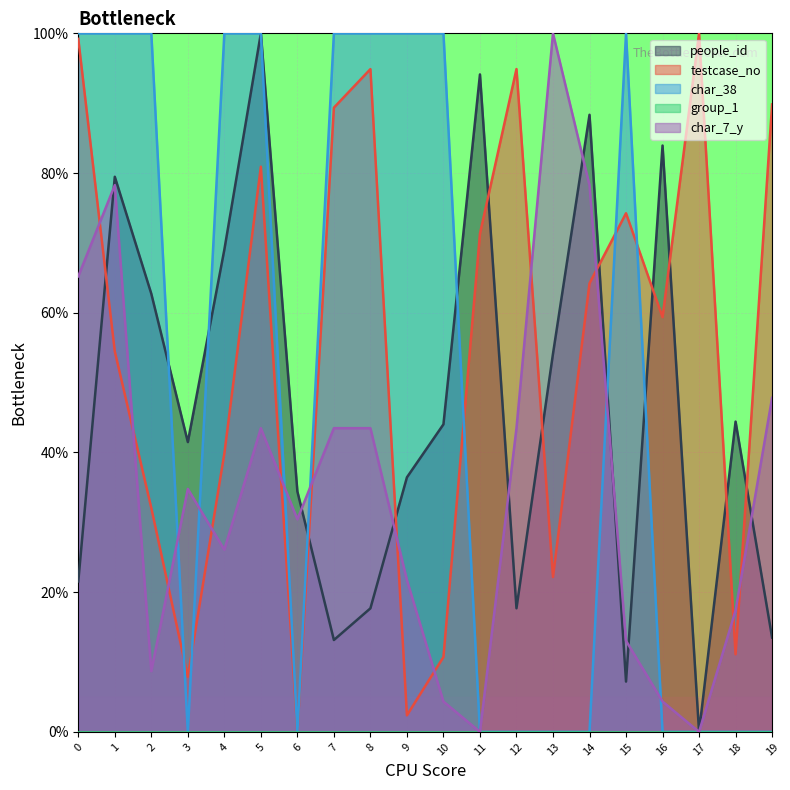

Does the chart display data point markers on the line(s)?

No